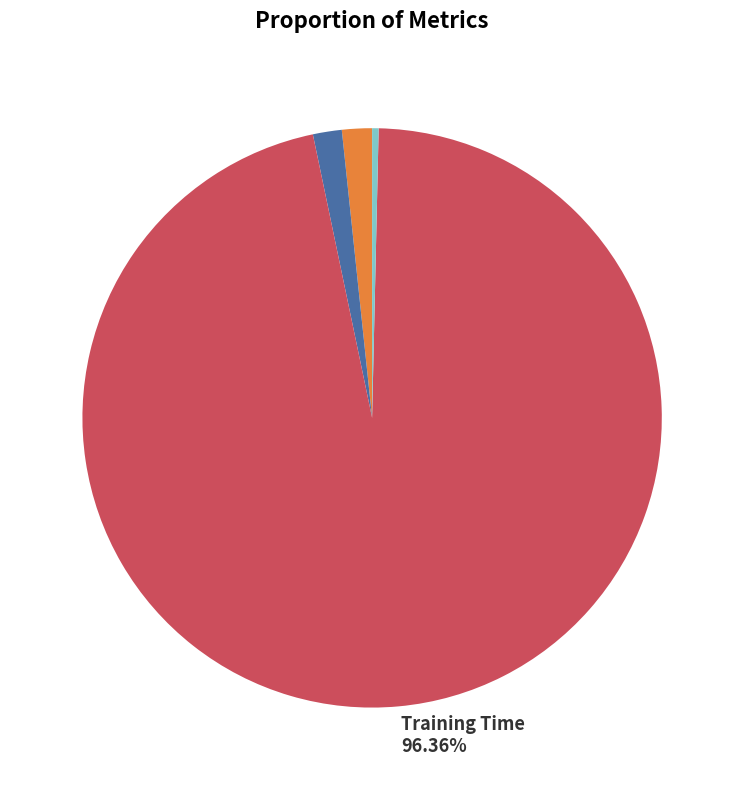

Does any single category account for the majority?

Yes